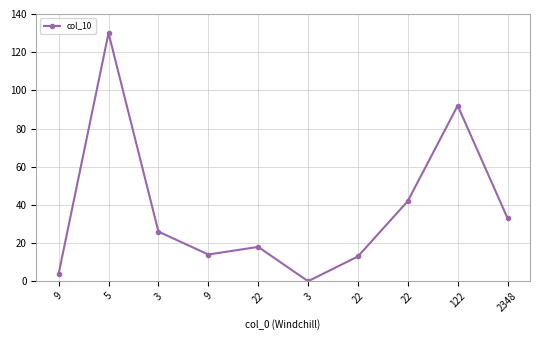

How many interior local peaks (higher than both neighbors) does the data have?

3